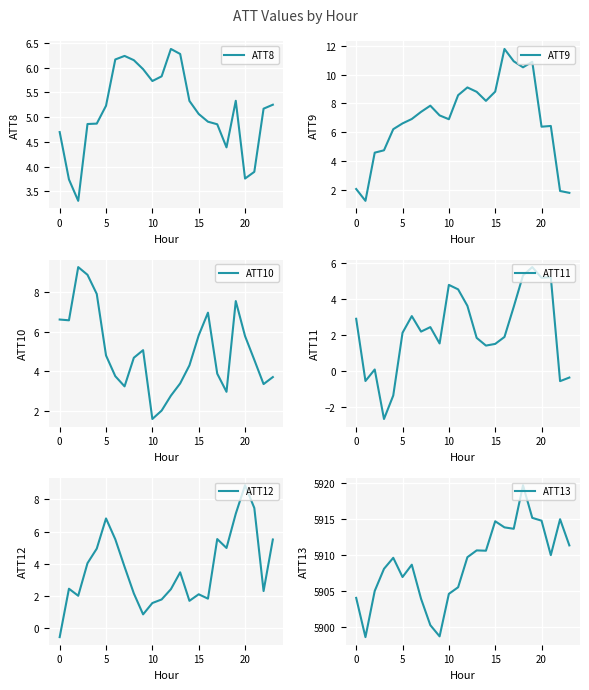

What is the maximum value for ATT8?

6.4